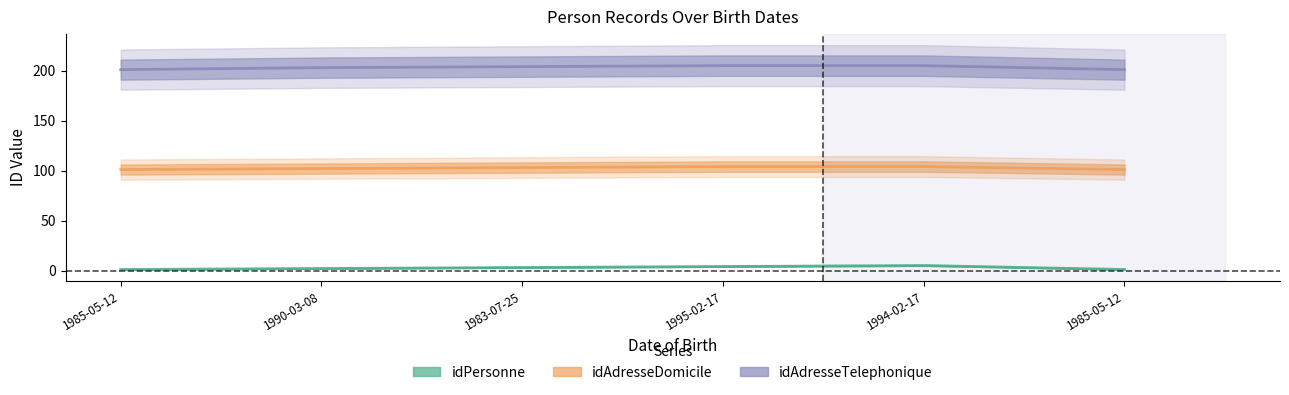

The value of idAdresseTelephonique at 1990-03-08 is 203. True or false?

True